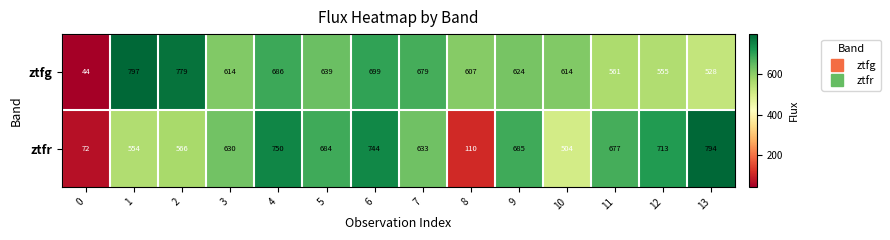

At how many categories does at least one series exceed 487?

13